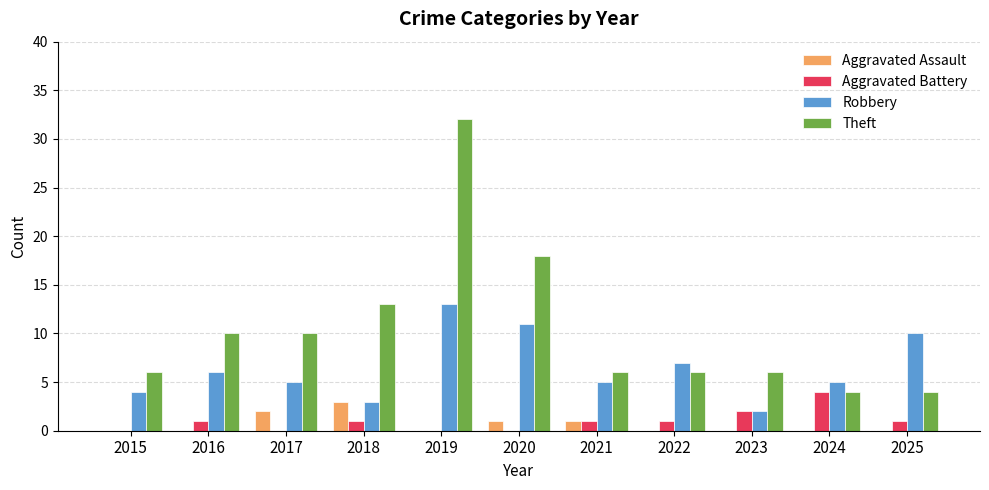

Is it true that Robbery equals 5 at 2025?

False